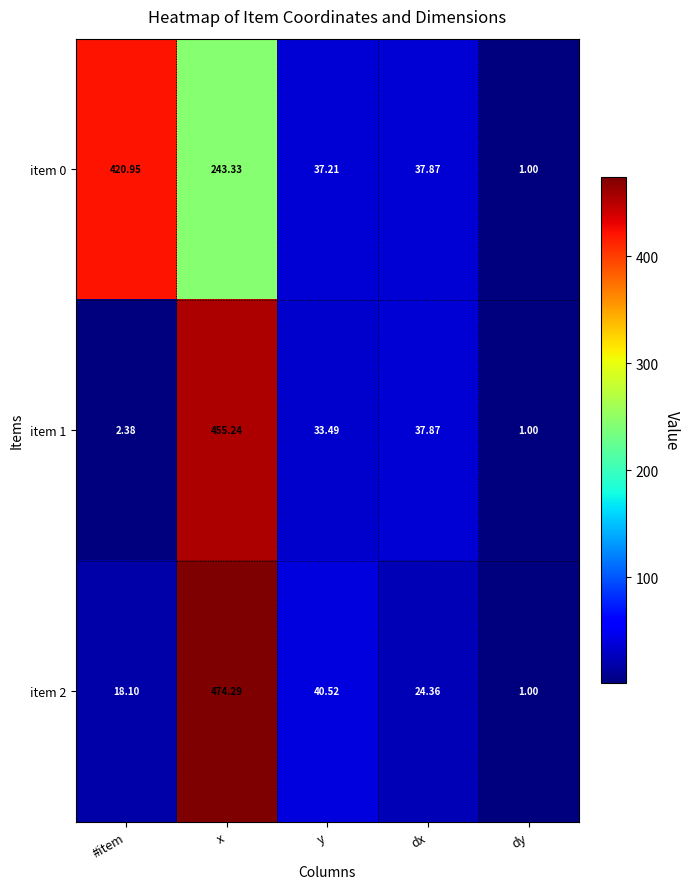

Which category has the highest value across all series?

x